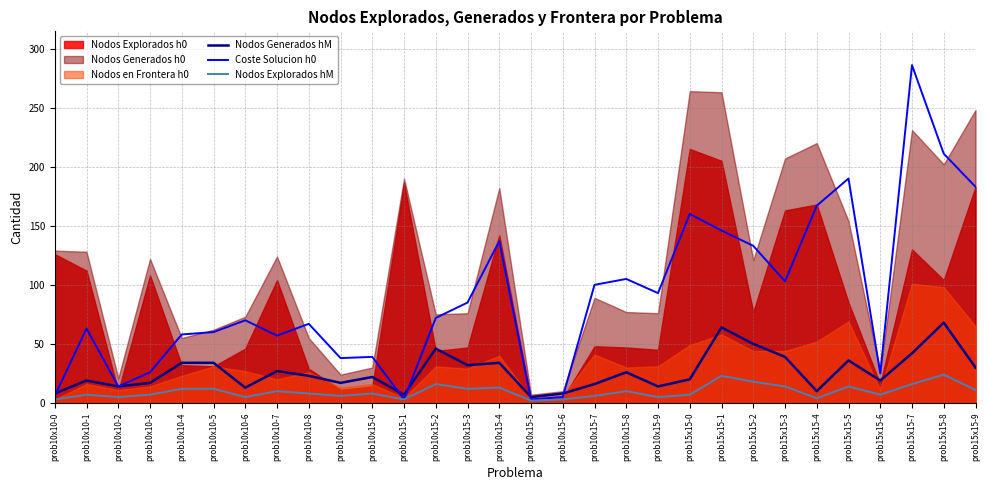

Count the number of categories in the chart.

30